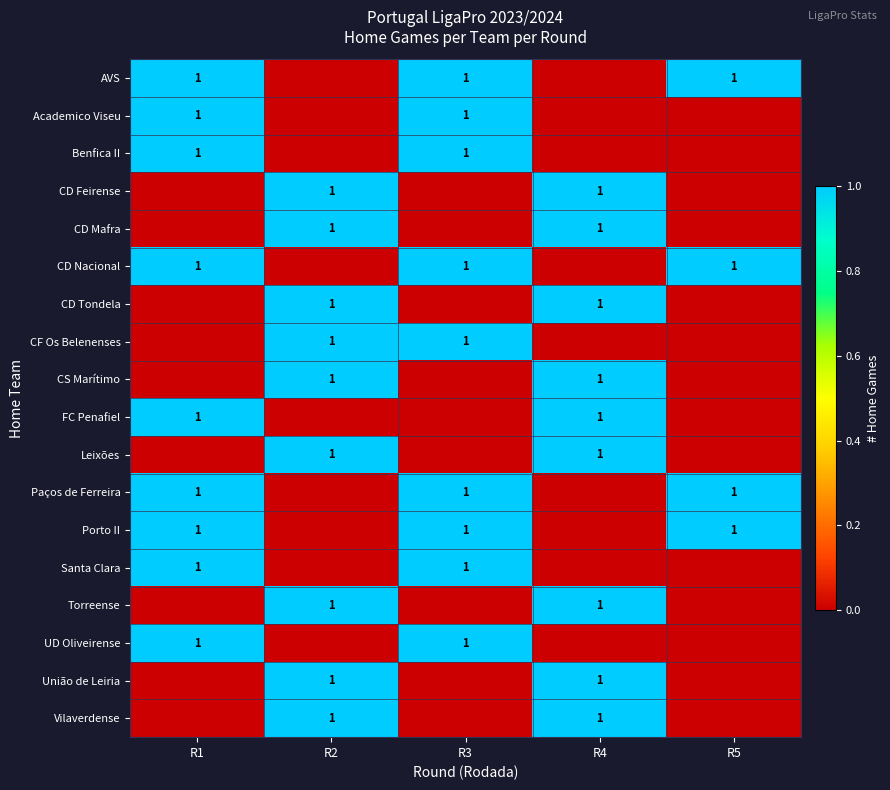

The value of Vilaverdense at R2 is 1. True or false?

True